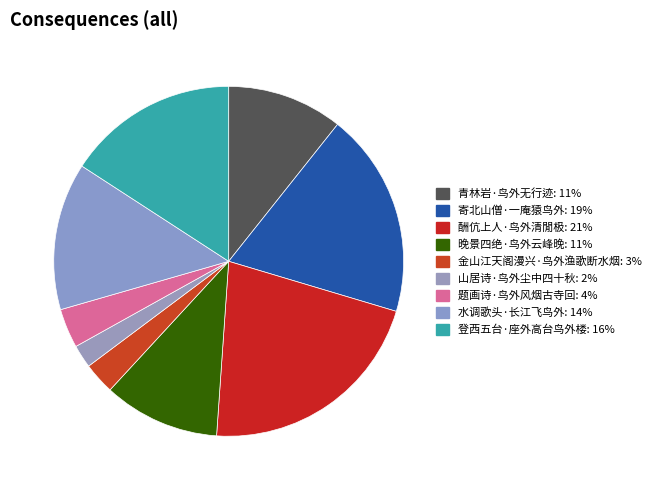

What is the total percentage of 晚景四绝·鸟外云峰晚 and 金山江天阁漫兴·鸟外渔歌断水烟?

13.7%